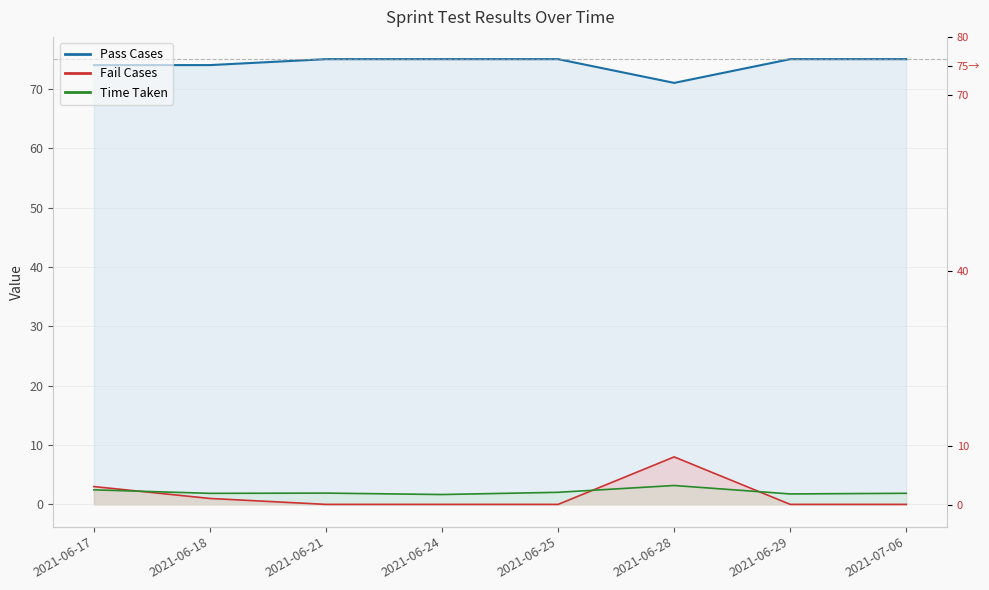

Where is the first local minimum?

2021-06-18